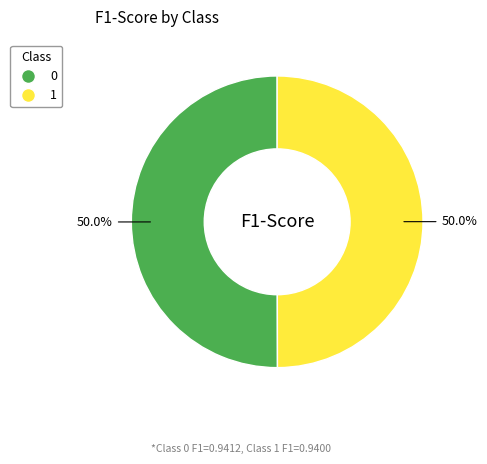

True or false: 0 accounts for 45% of the total.

False